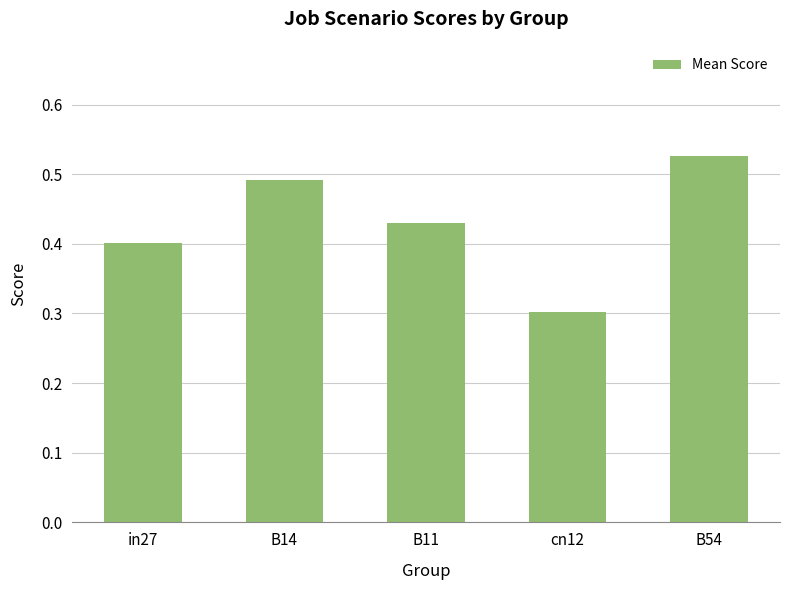

How many categories are shown in the chart?

5